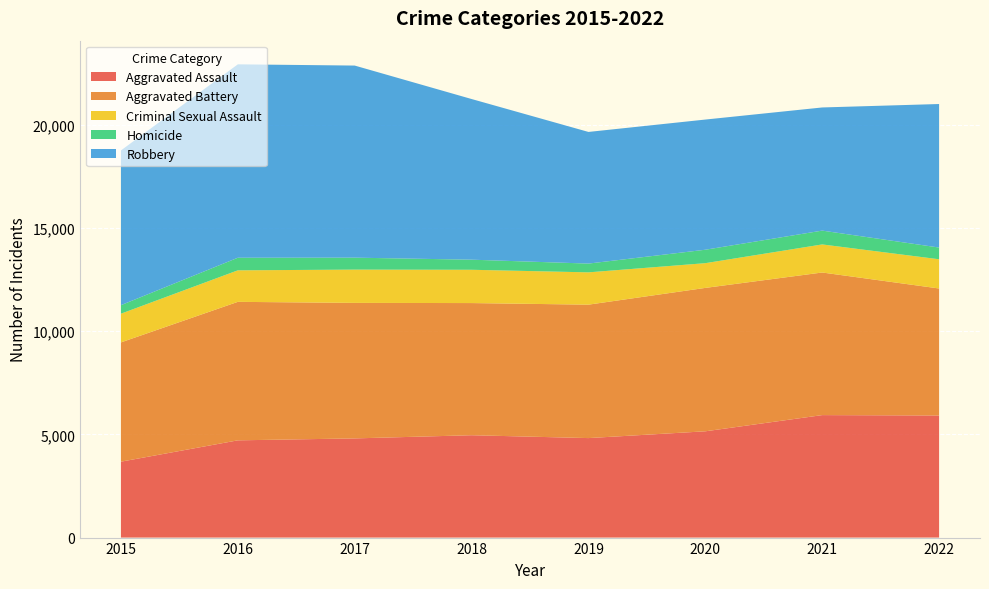

Reading left to right, transcribe all the data shown in this chart.

Aggravated Assault: 3678	4712	4806	4960	4821	5150	5935	5916
Aggravated Battery: 5780	6711	6566	6404	6466	6949	6910	6154
Criminal Sexual Assault: 1391	1527	1613	1613	1565	1198	1360	1416
Homicide: 413	610	579	489	425	651	670	568
Robbery: 7498	9372	9308	7785	6379	6308	5967	6955